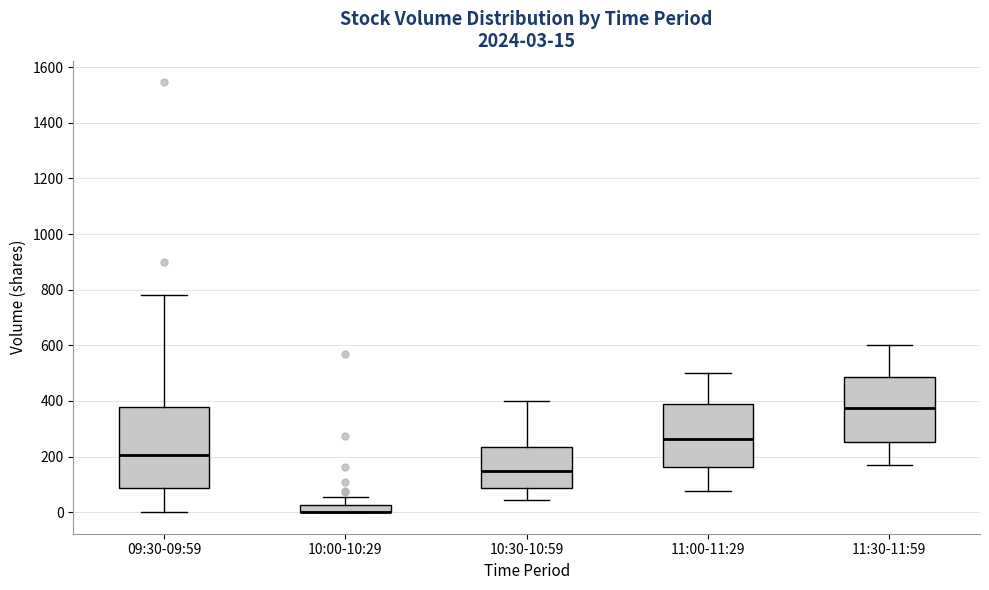

Which box is the tallest, from its lower edge to its upper edge?

09:30-09:59